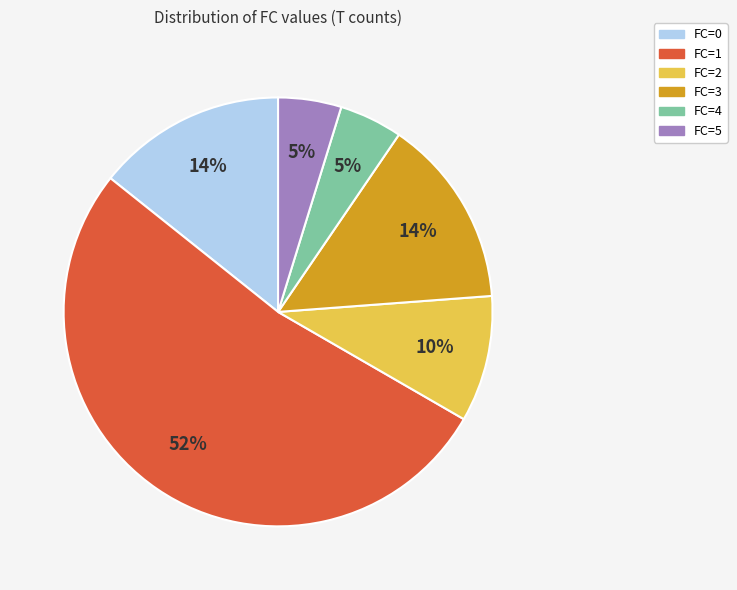

Combined, do FC=4 and FC=3 account for over 50%?

No